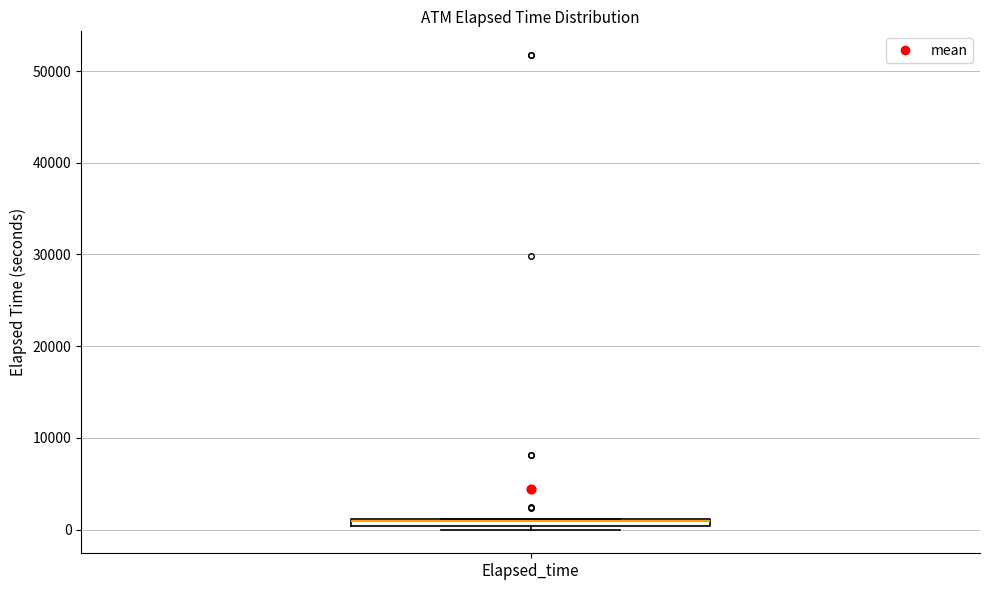

Where is the upper edge of the box for Elapsed_time on the y-axis? The values are not printed on the chart, so give them approximately, as read against the axis.

1000